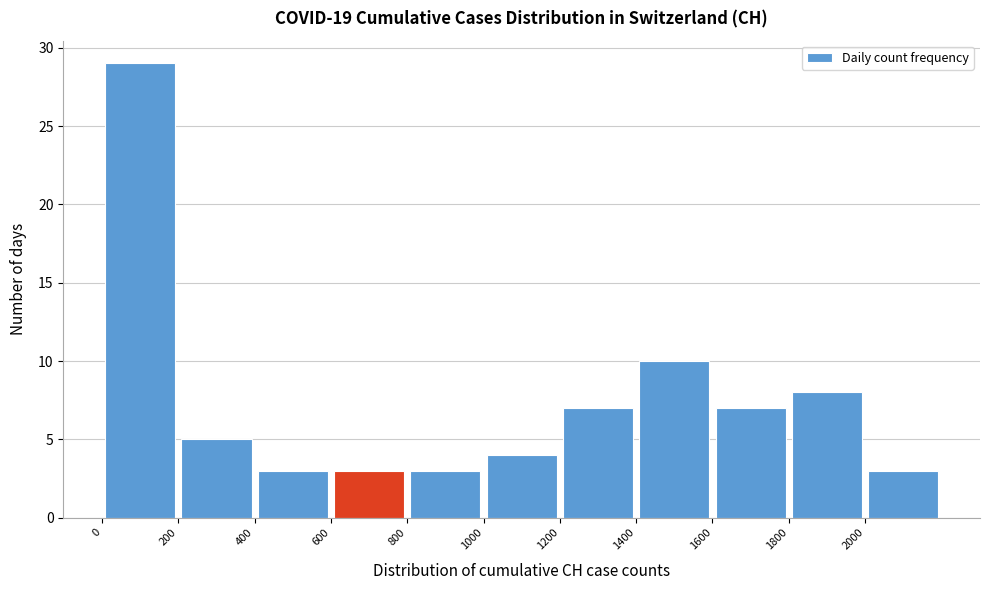

Over which range of the x-axis is the bar tallest?

0 to 200